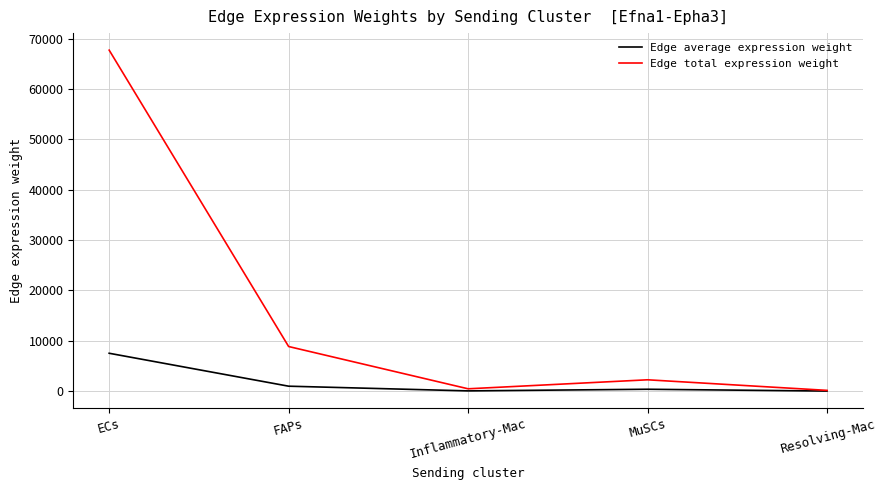

At which category does Edge total expression weight reach its first local valley?

Inflammatory-Mac